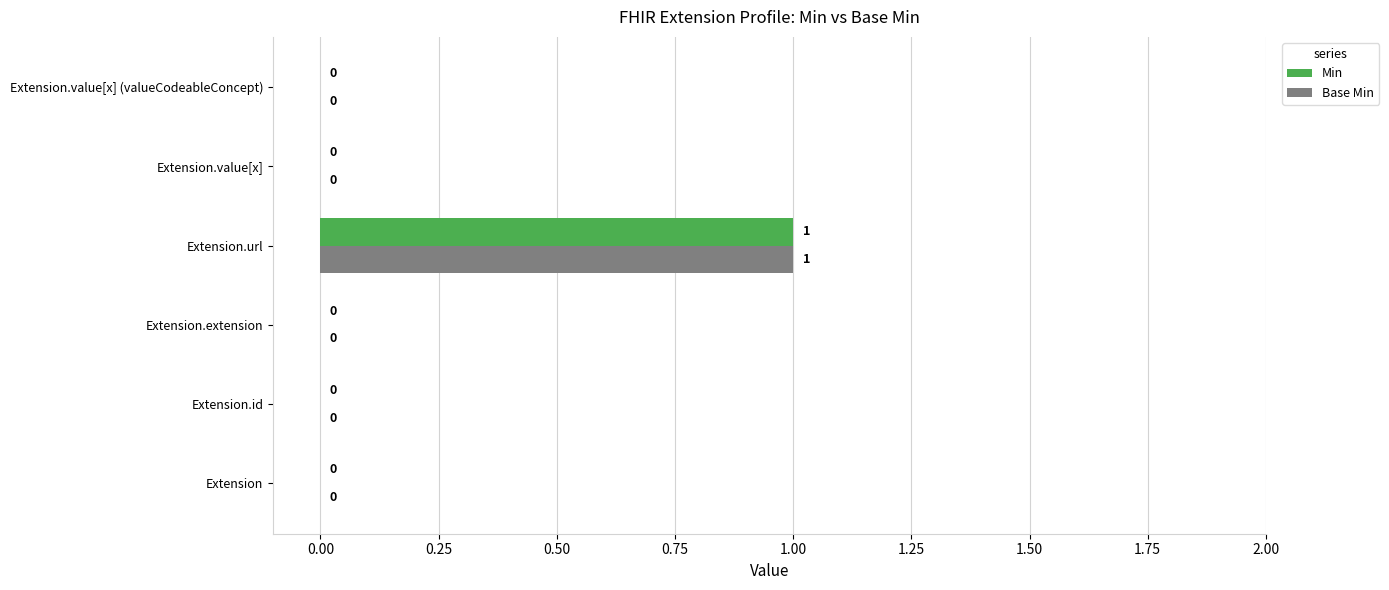

How many Min values are between 0 and 1?

6